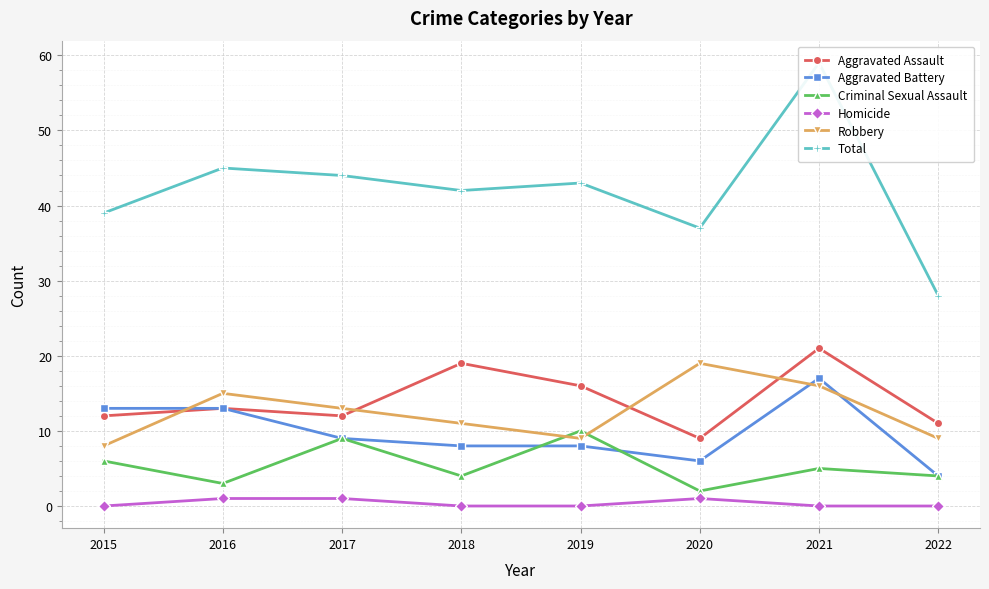

Where does the Aggravated Battery series first go above 9?

2015